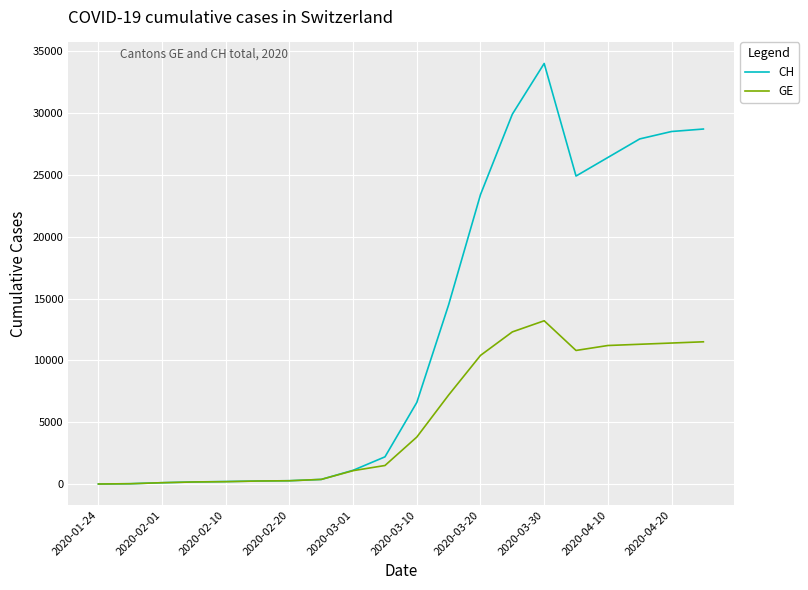

Which series has the largest range (max minus min)?

CH